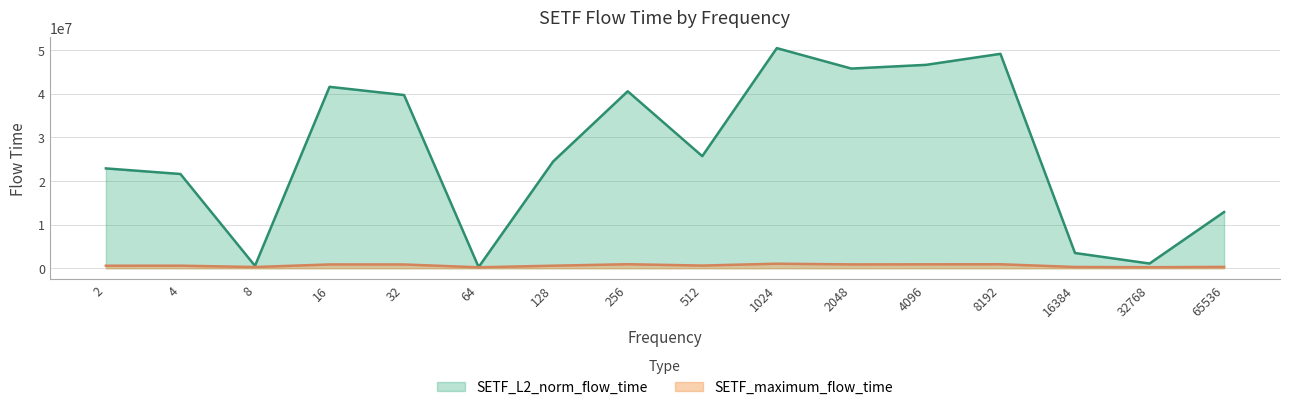

Which label corresponds to the largest value in the chart?

1024